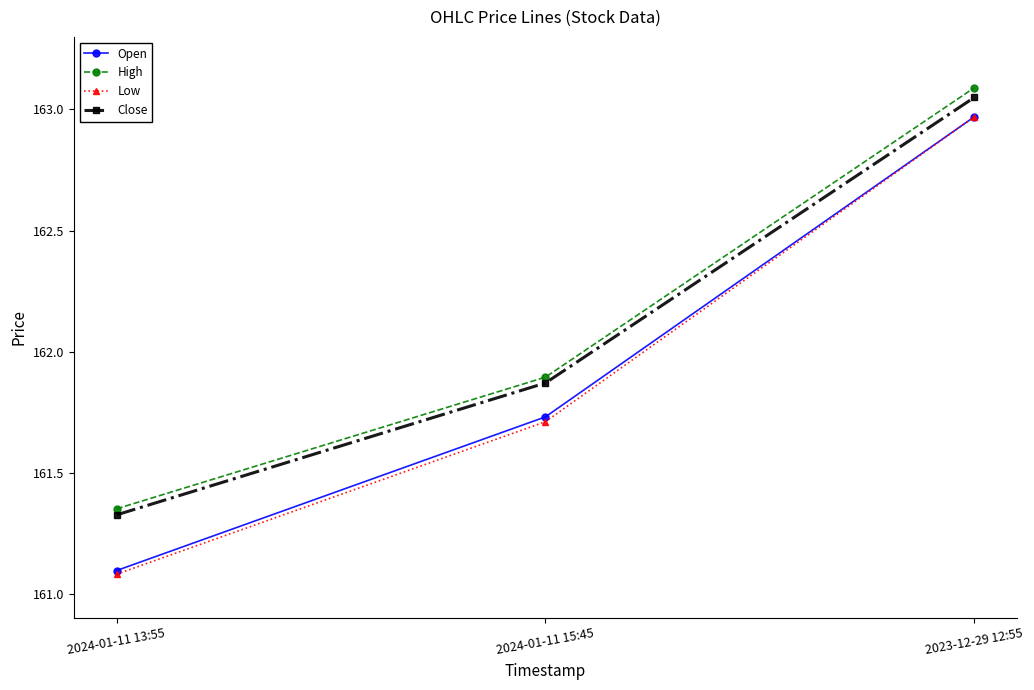

At which category is the sum across all series the highest?

2023-12-29 12:55